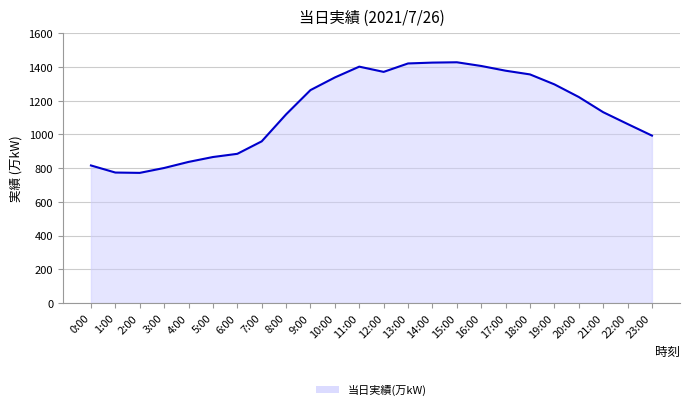

What is the change in value from 5:00 to 11:00?

+536